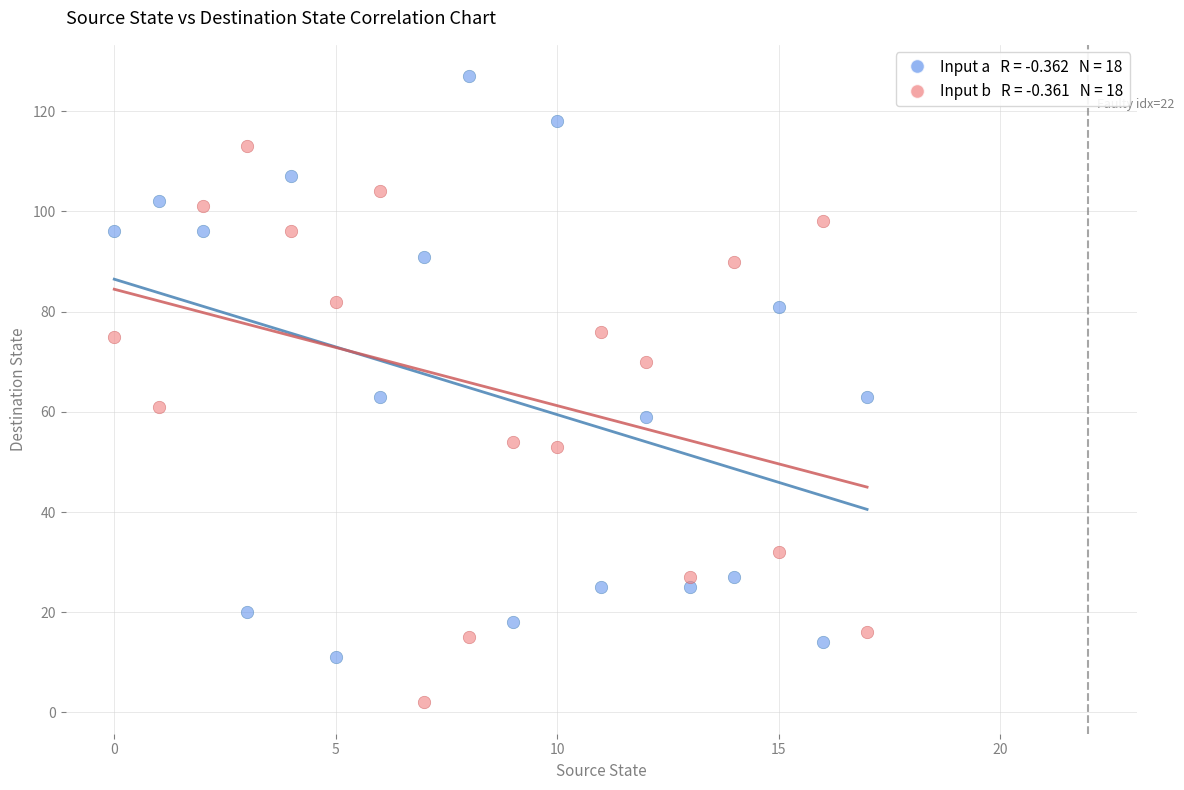

Across all data points, what is the range of Y values (max minus min)?

125